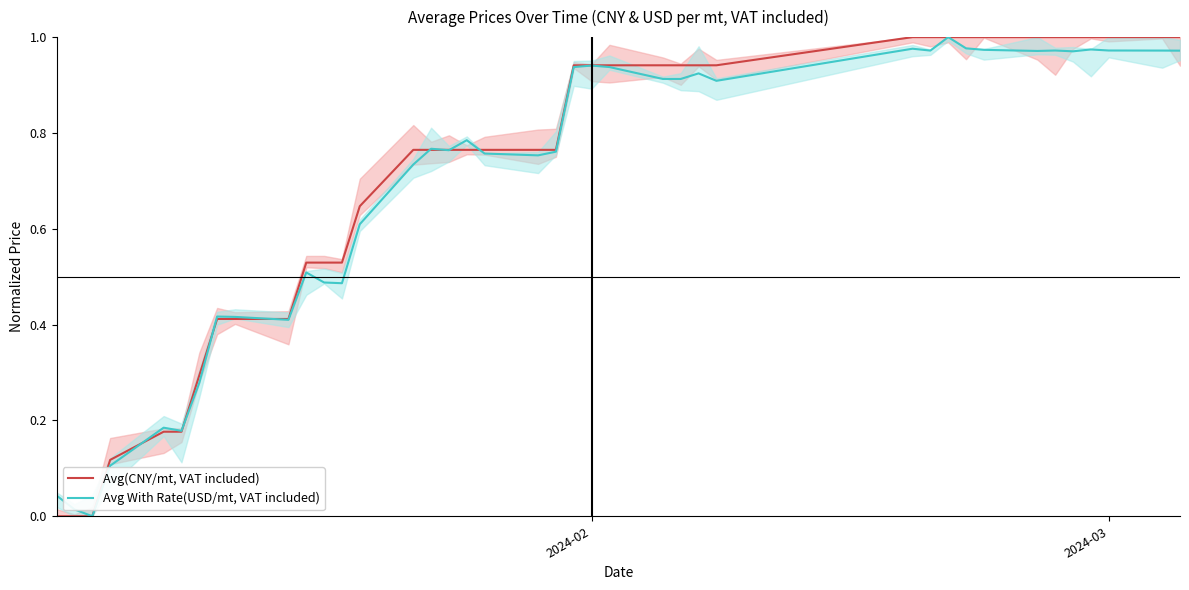

Rank the series at 2024-02 from highest to lowest value.

Avg With Rate(USD/mt, VAT included), Avg(CNY/mt, VAT included)